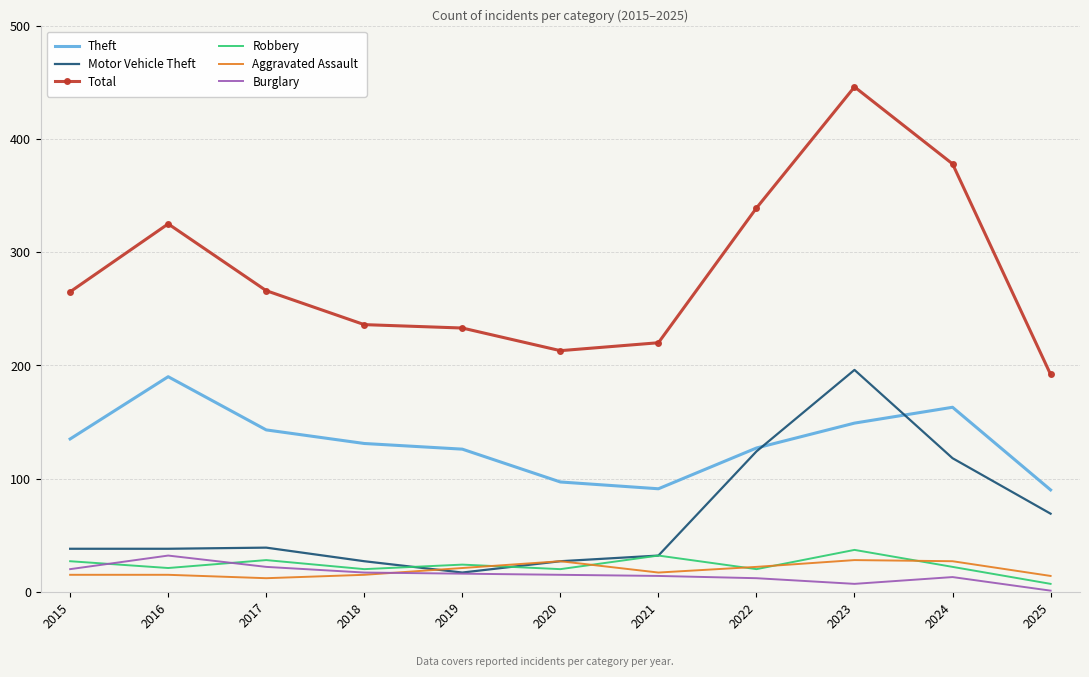

True or false: Burglary and Theft cross at least once.

False